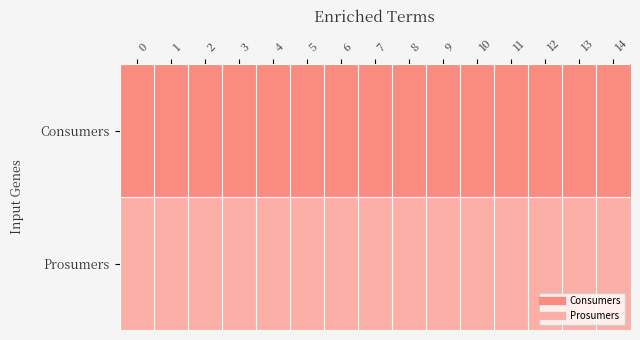

Which has a higher value, 6 or 10?

6